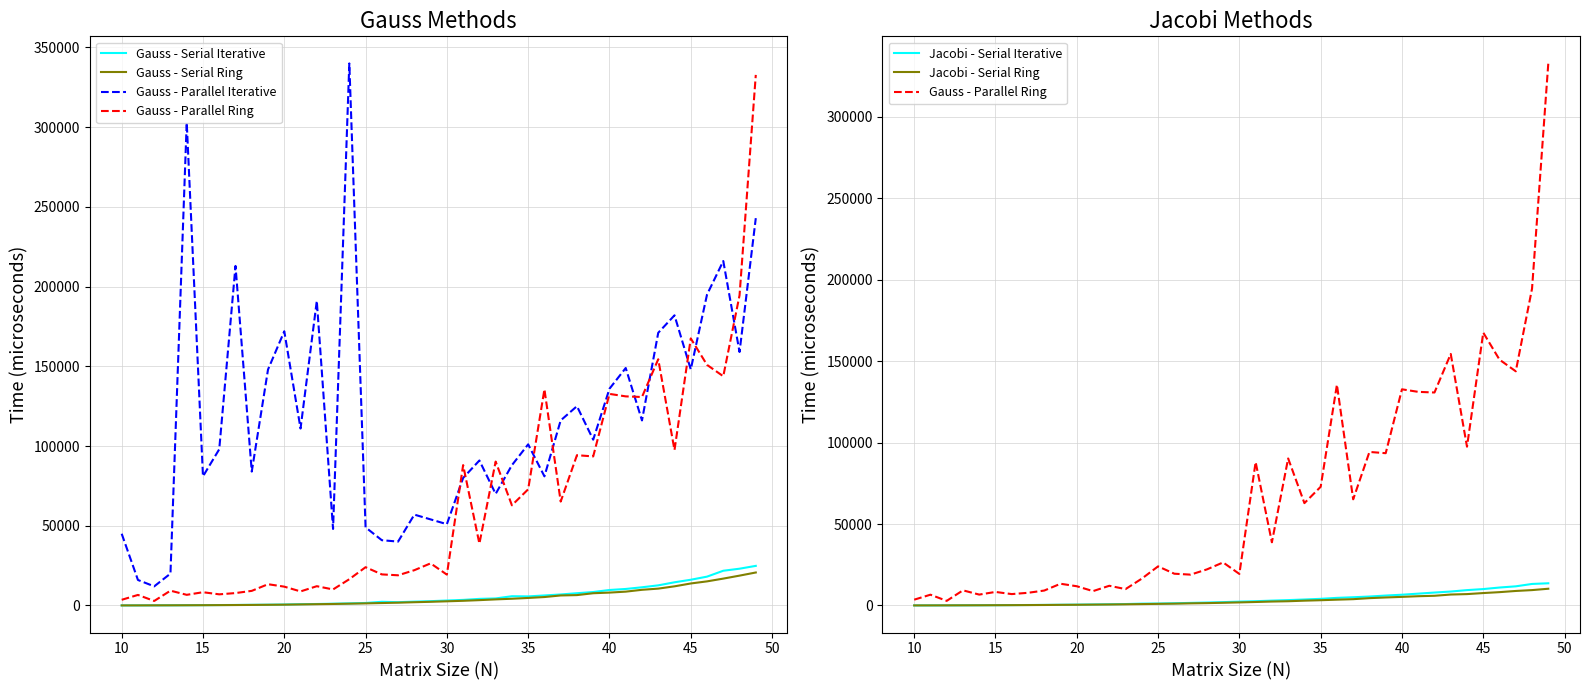

How many data points does each series have?

40